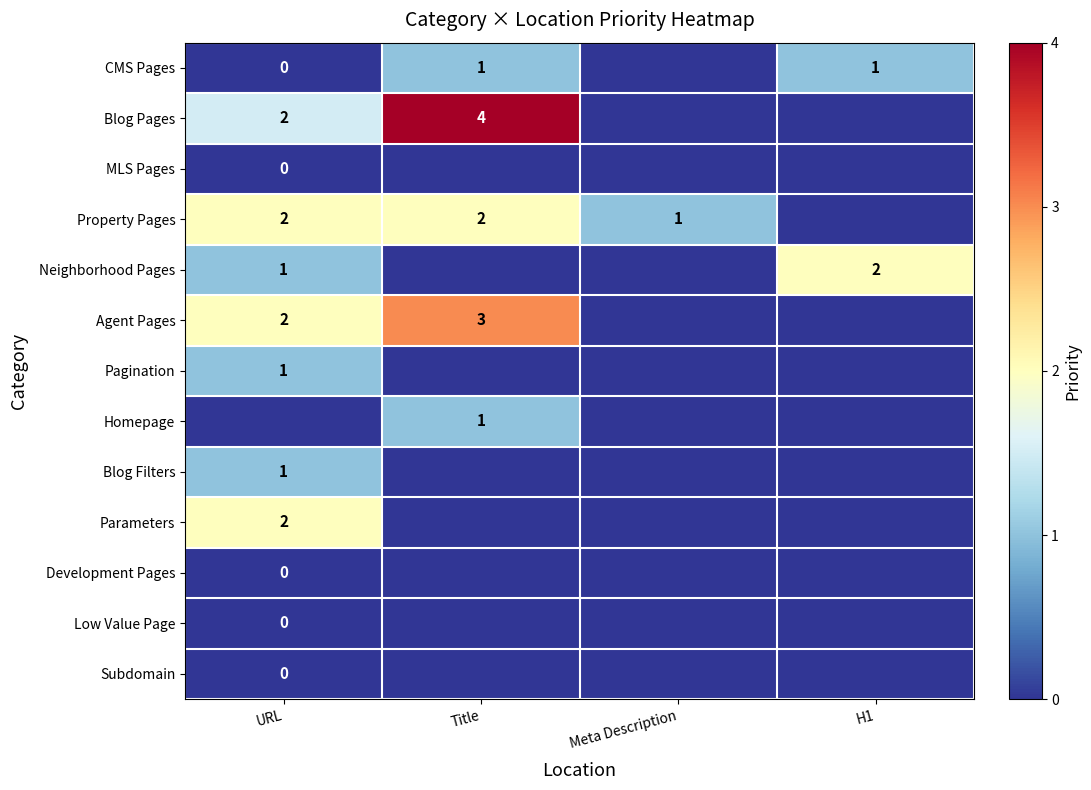

True or false: Neighborhood Pages has a value of 1.0 at URL.

True